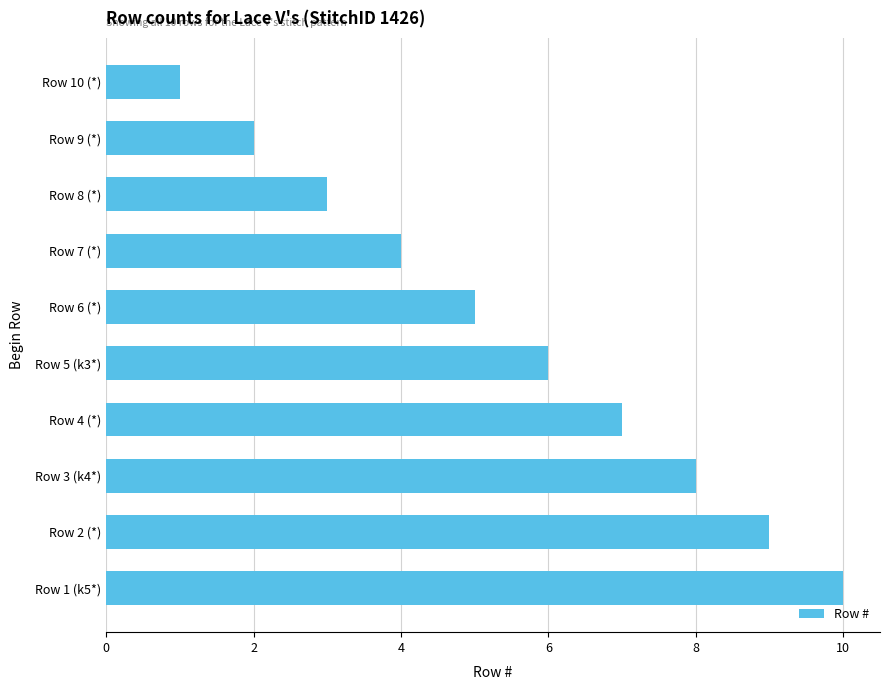

Approximately how many times larger is the value at Row 2 (*) compared to Row 3 (k4*)?

1.1